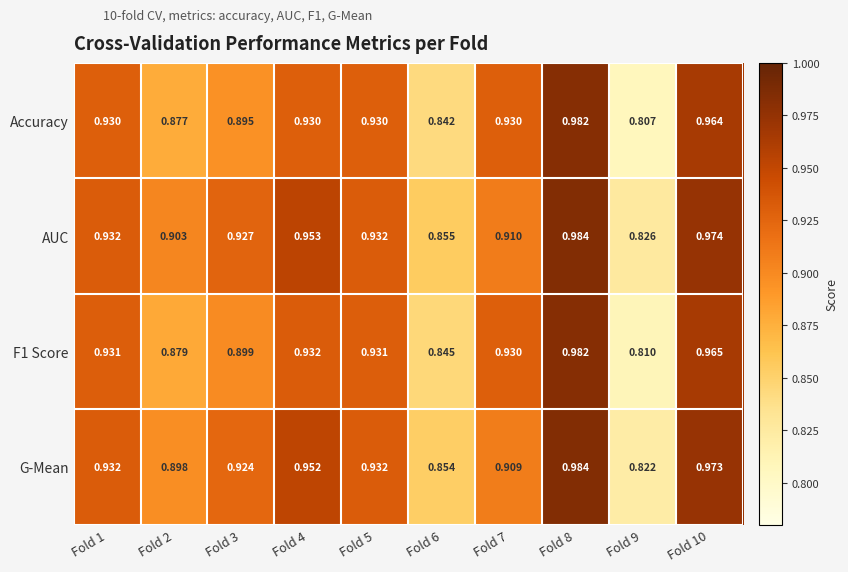

Which series has the largest range (max minus min)?

Accuracy